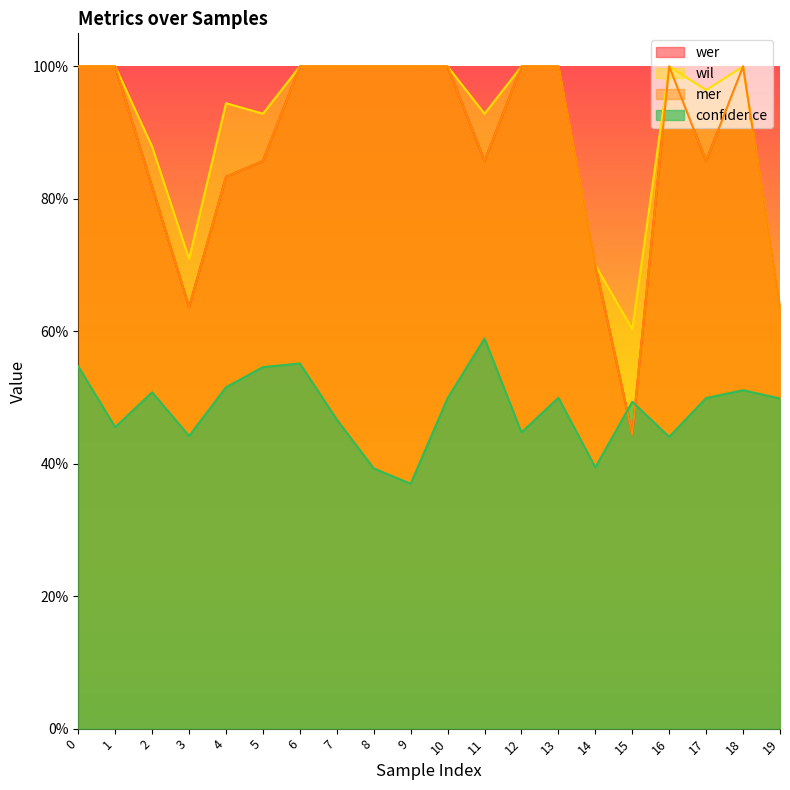

What are all the series names shown in the legend?

wer, mer, wil, confidence